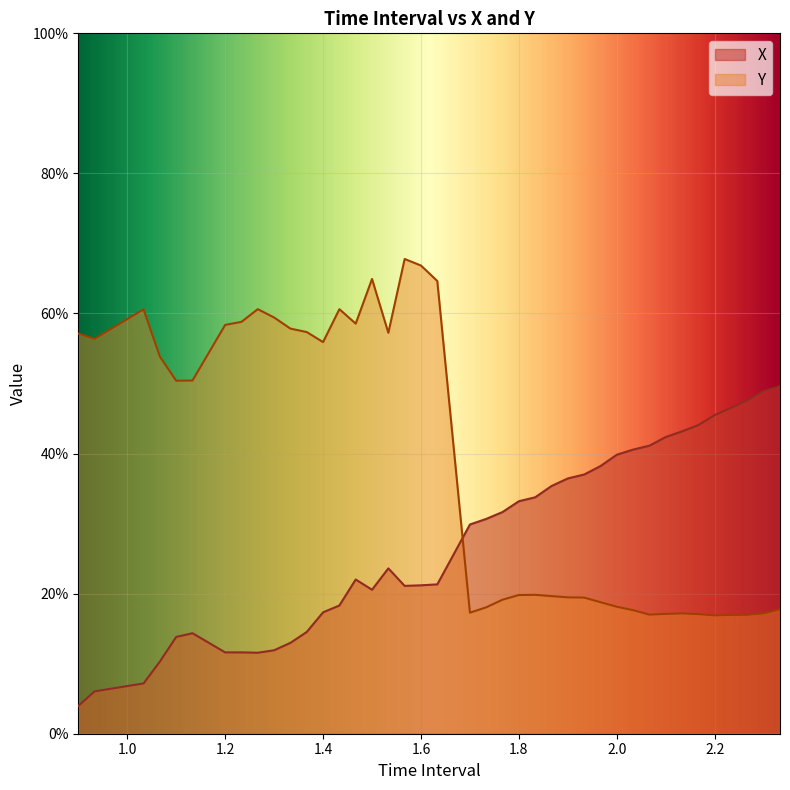

Is the value of Y at 2.233333333333335 greater than the value of X at 0.8999999999999999?

Yes